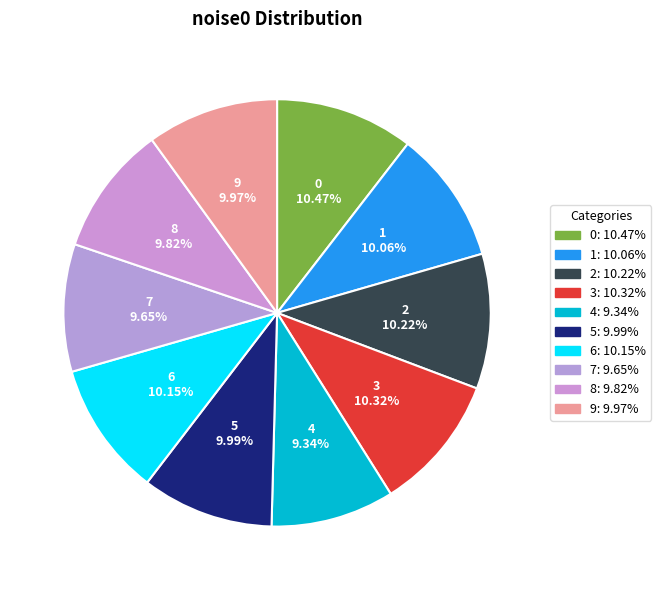

Do 5 and 9 together represent more than half of the pie?

No